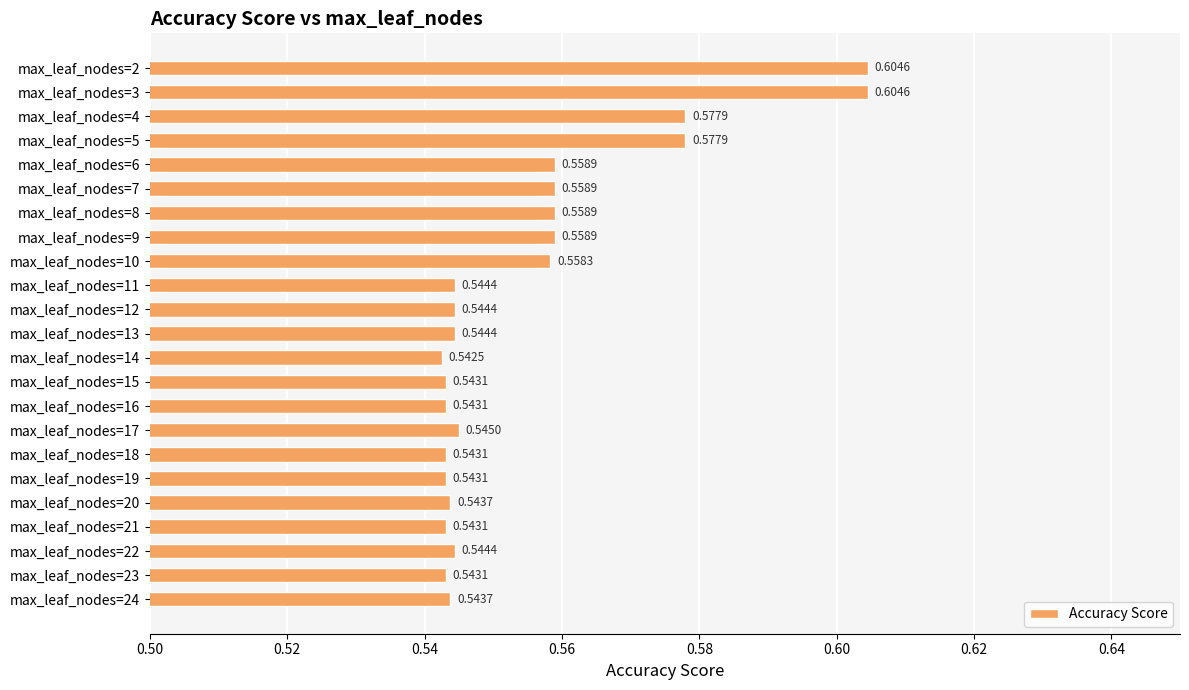

What is the sum of the values at max_leaf_nodes=22 and max_leaf_nodes=3?

1.1